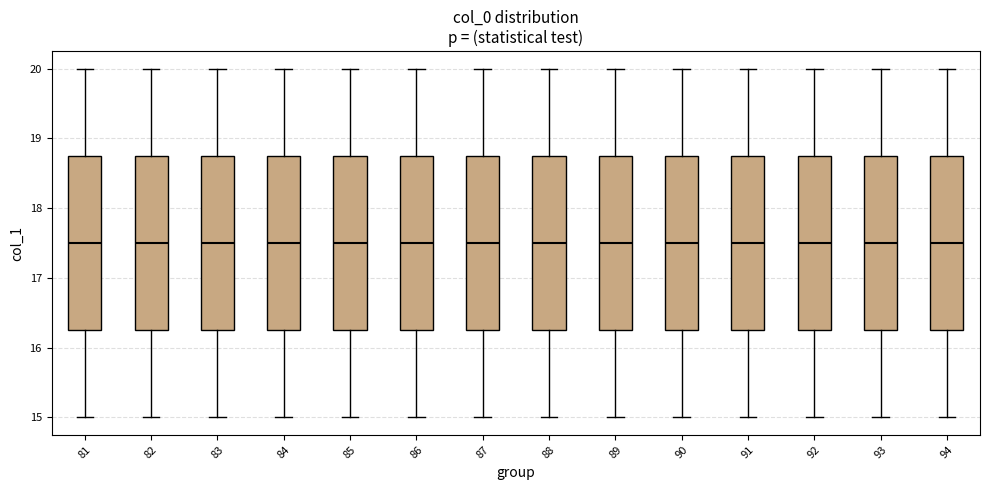

Reading left to right, read every box against the y-axis: the position of its median line, the range the box covers, and the ends of its whiskers. The values are not printed on the chart, so give them approximately, as read against the axis.

81: median 17.5, box 16.3 to 18.8, whiskers 15.0 to 20.0
82: median 17.5, box 16.3 to 18.8, whiskers 15.0 to 20.0
83: median 17.5, box 16.3 to 18.8, whiskers 15.0 to 20.0
84: median 17.5, box 16.3 to 18.8, whiskers 15.0 to 20.0
85: median 17.5, box 16.3 to 18.8, whiskers 15.0 to 20.0
86: median 17.5, box 16.3 to 18.8, whiskers 15.0 to 20.0
87: median 17.5, box 16.3 to 18.8, whiskers 15.0 to 20.0
88: median 17.5, box 16.3 to 18.8, whiskers 15.0 to 20.0
89: median 17.5, box 16.3 to 18.8, whiskers 15.0 to 20.0
90: median 17.5, box 16.3 to 18.8, whiskers 15.0 to 20.0
91: median 17.5, box 16.3 to 18.8, whiskers 15.0 to 20.0
92: median 17.5, box 16.3 to 18.8, whiskers 15.0 to 20.0
93: median 17.5, box 16.3 to 18.8, whiskers 15.0 to 20.0
94: median 17.5, box 16.3 to 18.8, whiskers 15.0 to 20.0